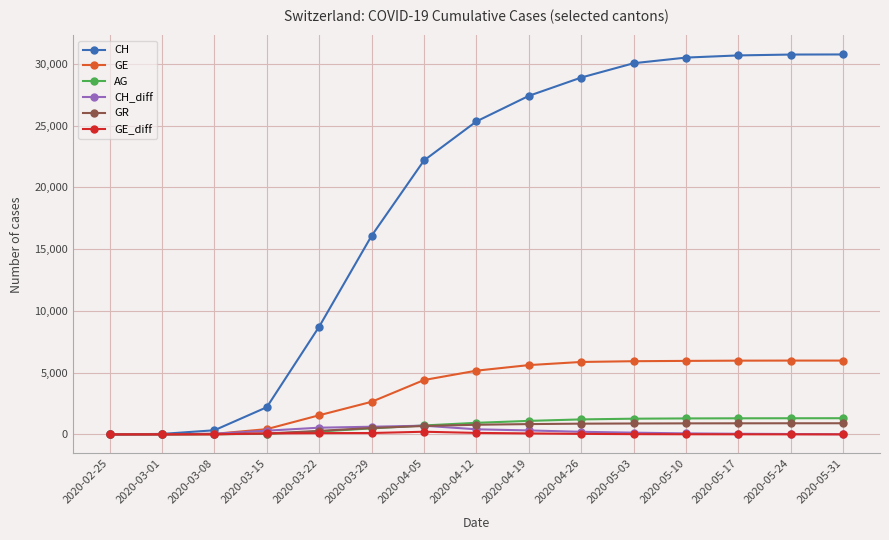

How many categories are shown in the chart?

15